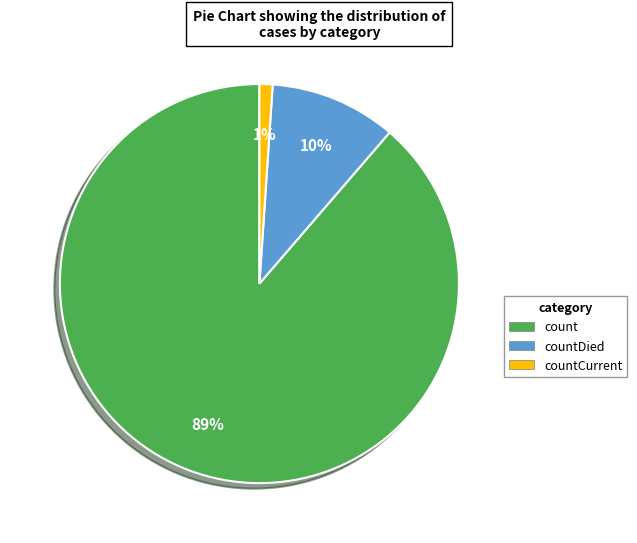

To the nearest percent, what is the combined percentage of countDied and countCurrent?

11%